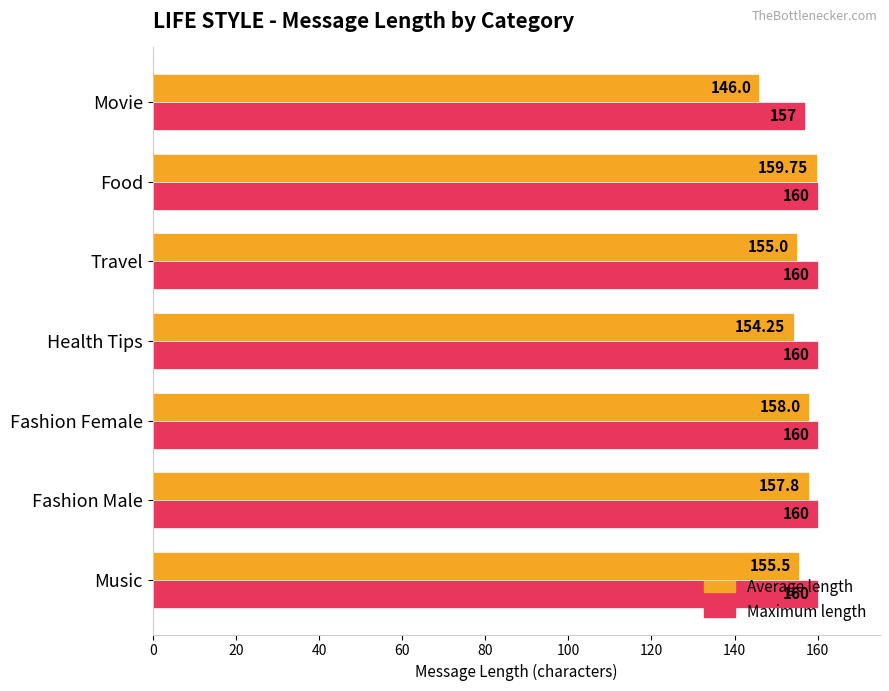

What is the spread (max minus min) of values at Movie?

11.0